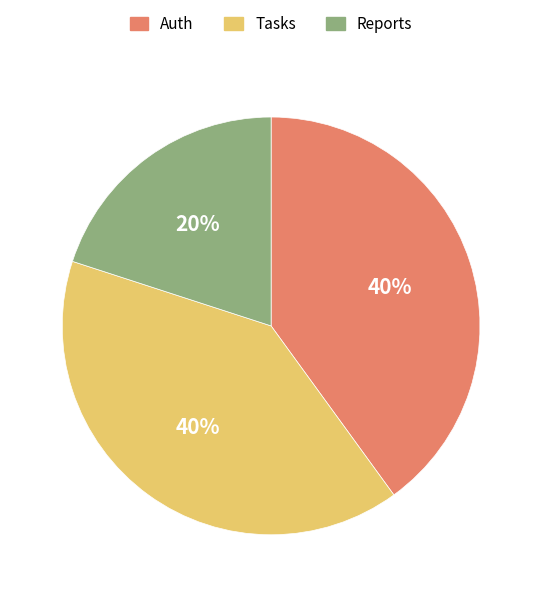

What is the ratio of the value at Tasks to the value at Auth?

1.0